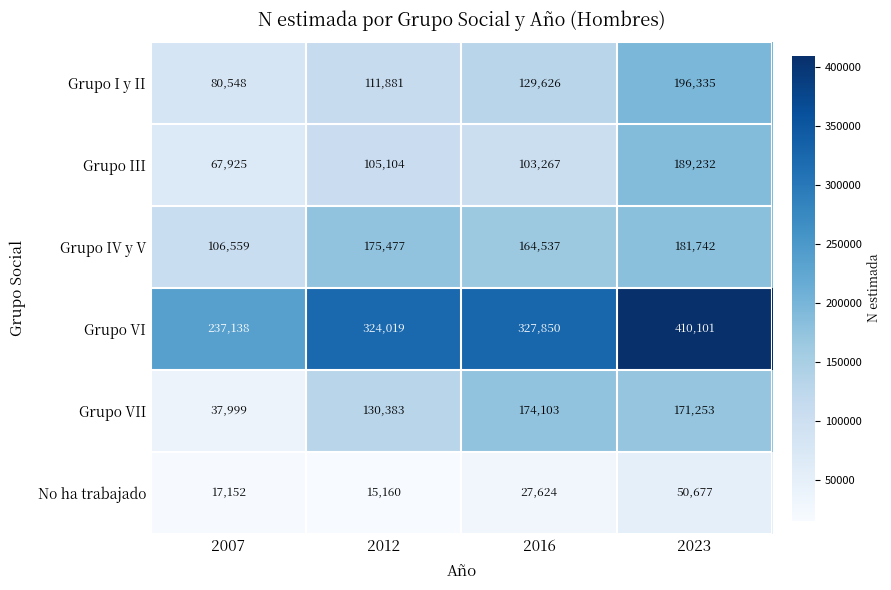

The No ha trabajado series shows 23936 at 2007. True or false?

False